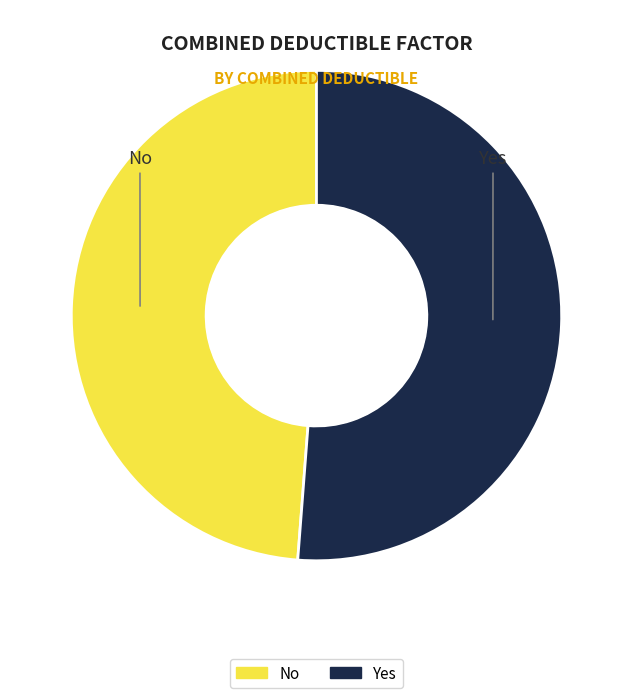

Is it true that No is 49% of the pie?

True